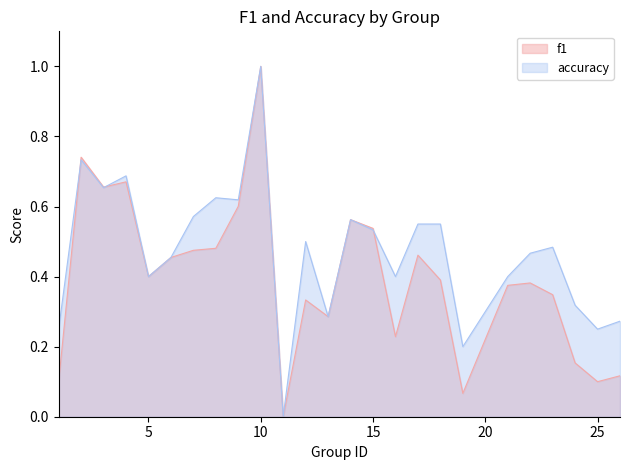

List the series in order of their overall mean, highest first.

accuracy, f1